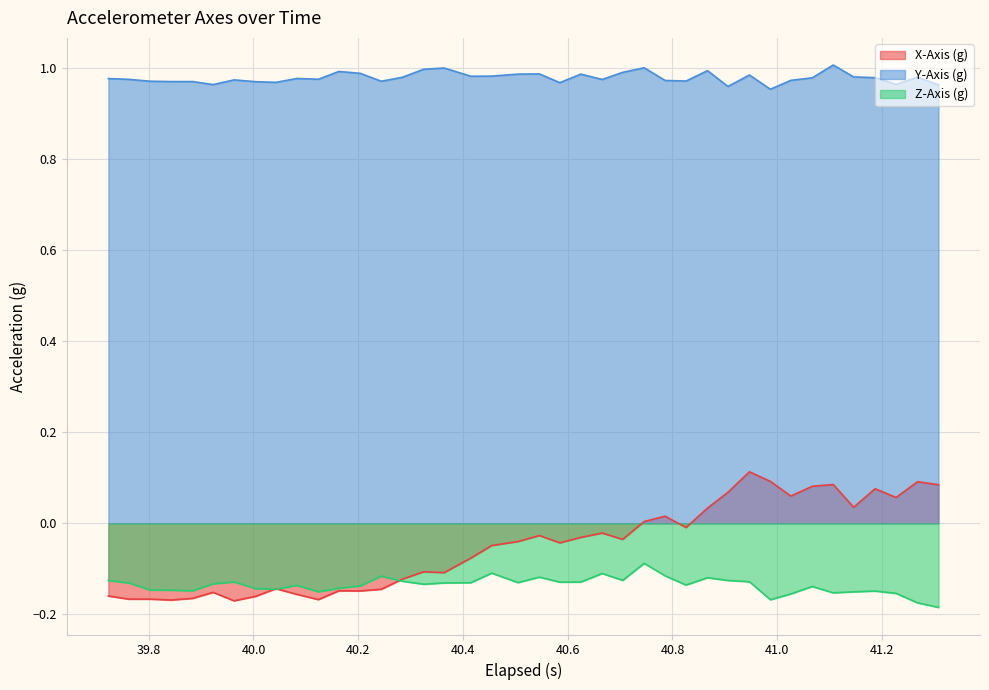

List the series in order of their peak value, highest first.

Y-Axis (g), X-Axis (g), Z-Axis (g)